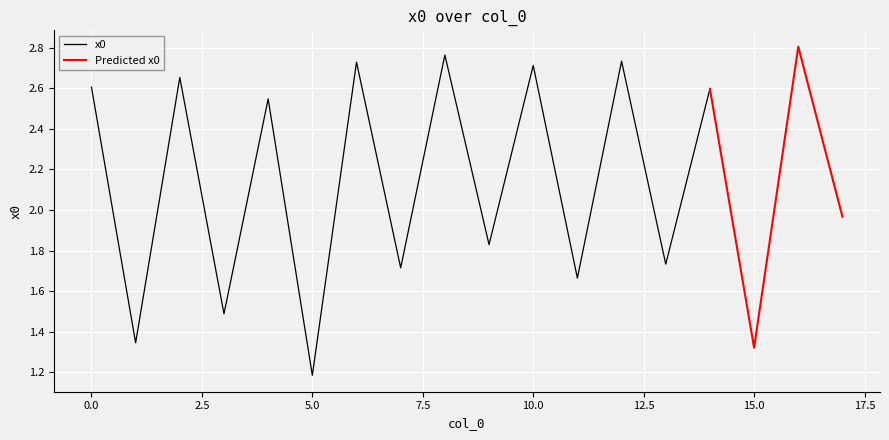

How many data points are less than 2?

9